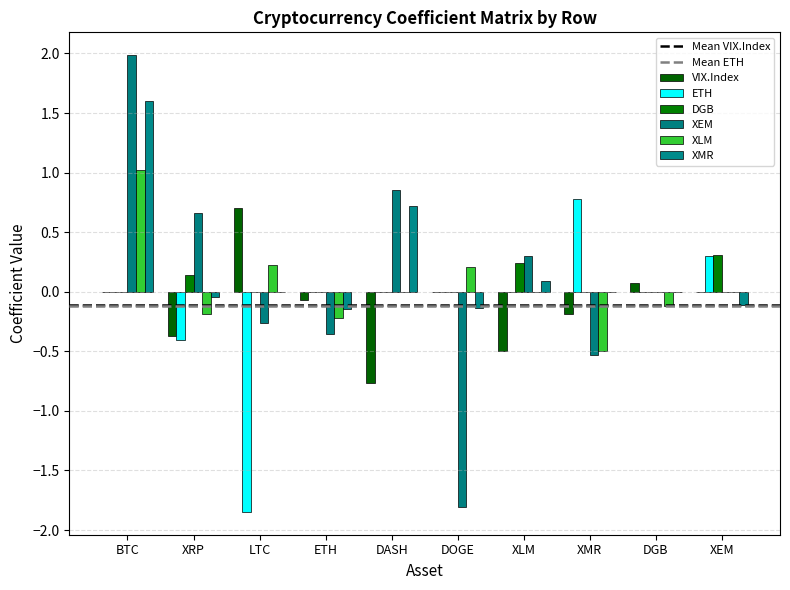

How many series are shown in this chart?

6